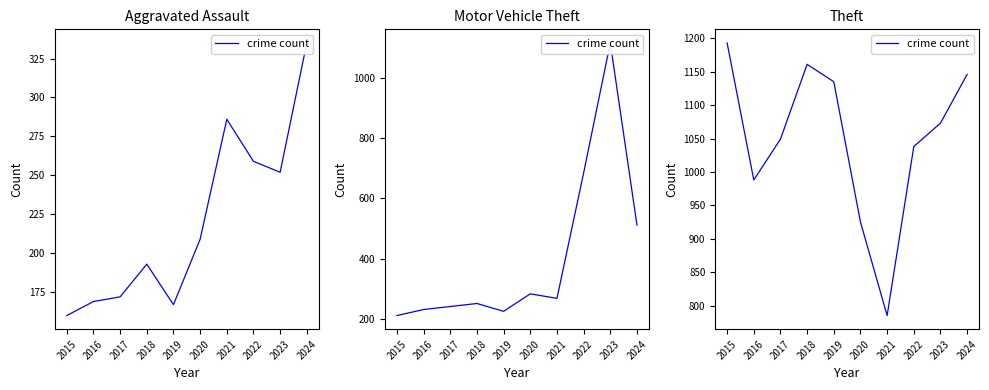

What is the value of the 10th point from the left?

1146